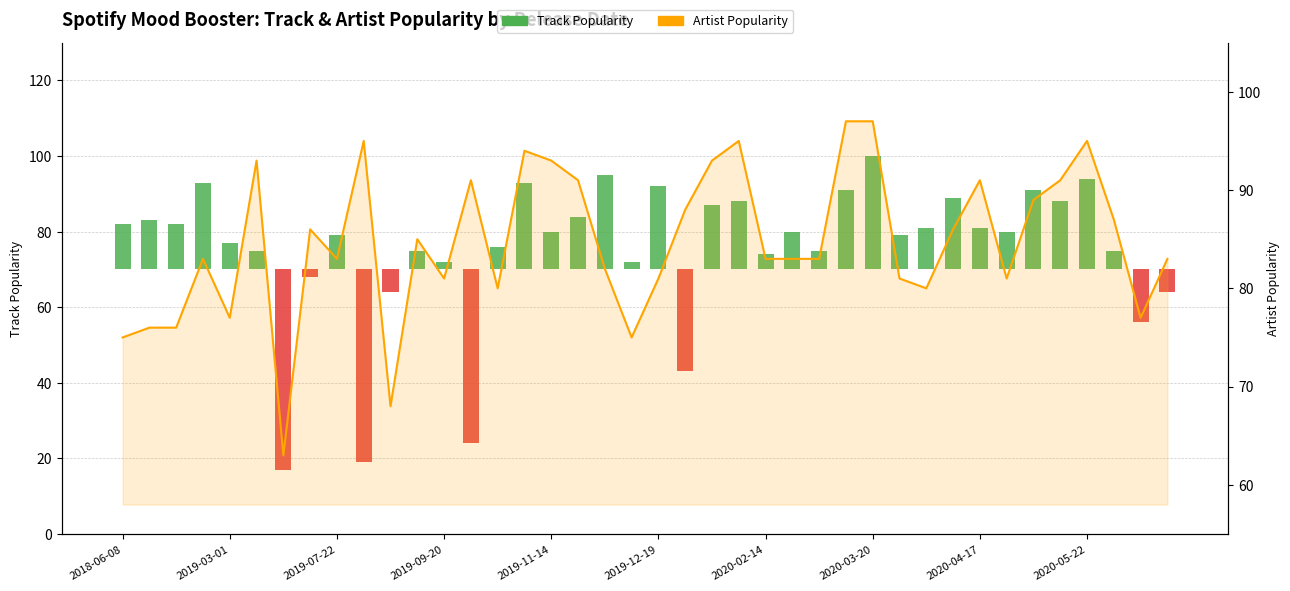

The Artist_Popularity series shows 102 at 2020-02-14. True or false?

False